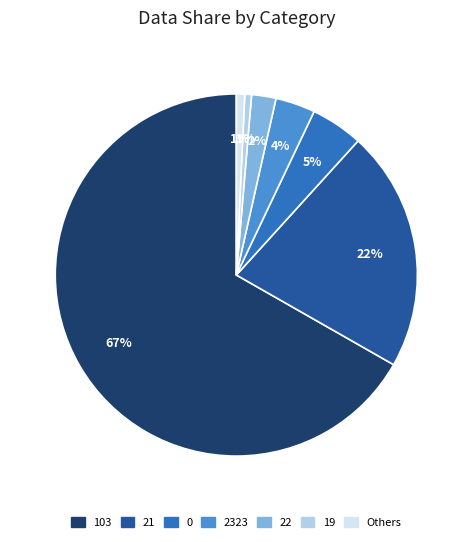

To the nearest percent, what is the average slice percentage?

14%